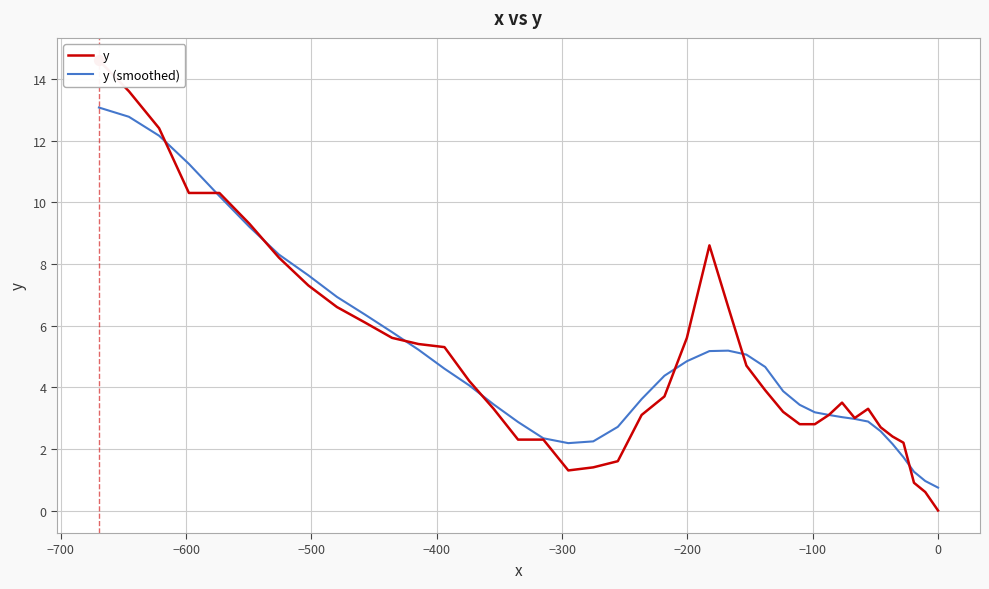

Which series reaches the maximum Y coordinate?

y